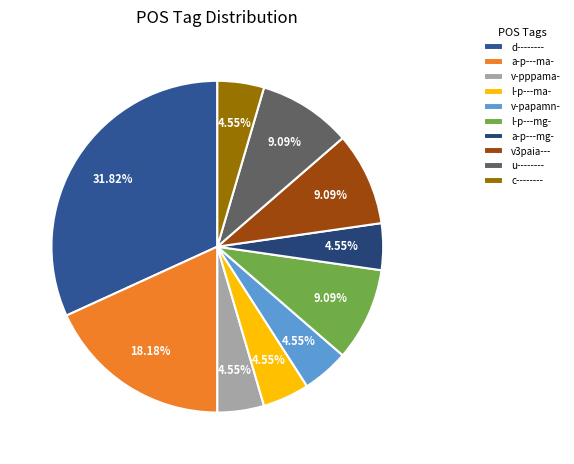

What is the largest slice in the pie chart?

d--------